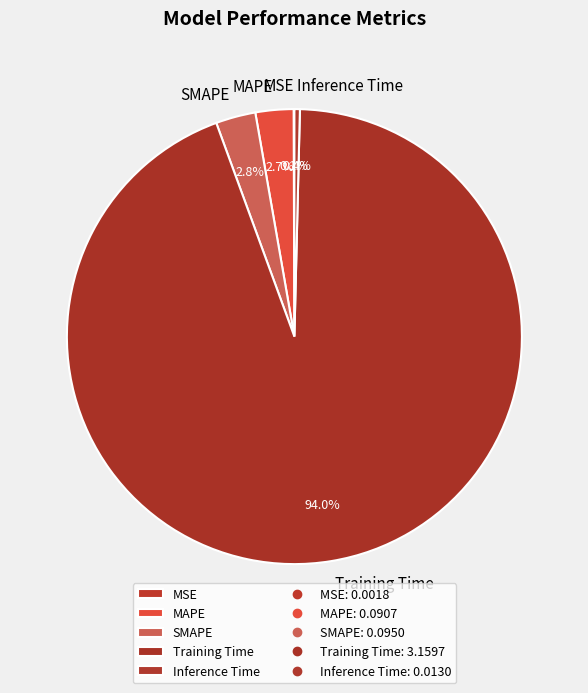

Is there any slice that represents more than half of the pie?

Yes